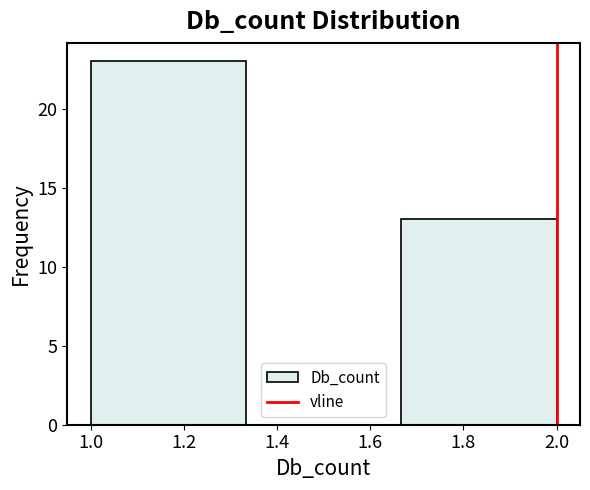

Reading left to right, transcribe this chart: for each bar, give the range it covers on the x-axis and its height. Neither the bar edges nor the heights are printed on the chart, so give them approximately, as read against the axes.

1.00 to 1.34: 23
1.34 to 1.66: 0
1.66 to 2.00: 13